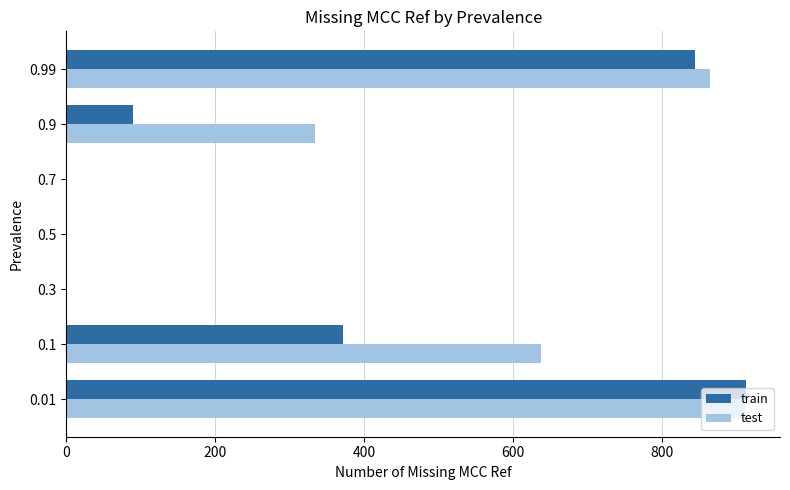

What are all the series names shown in the legend?

train, test